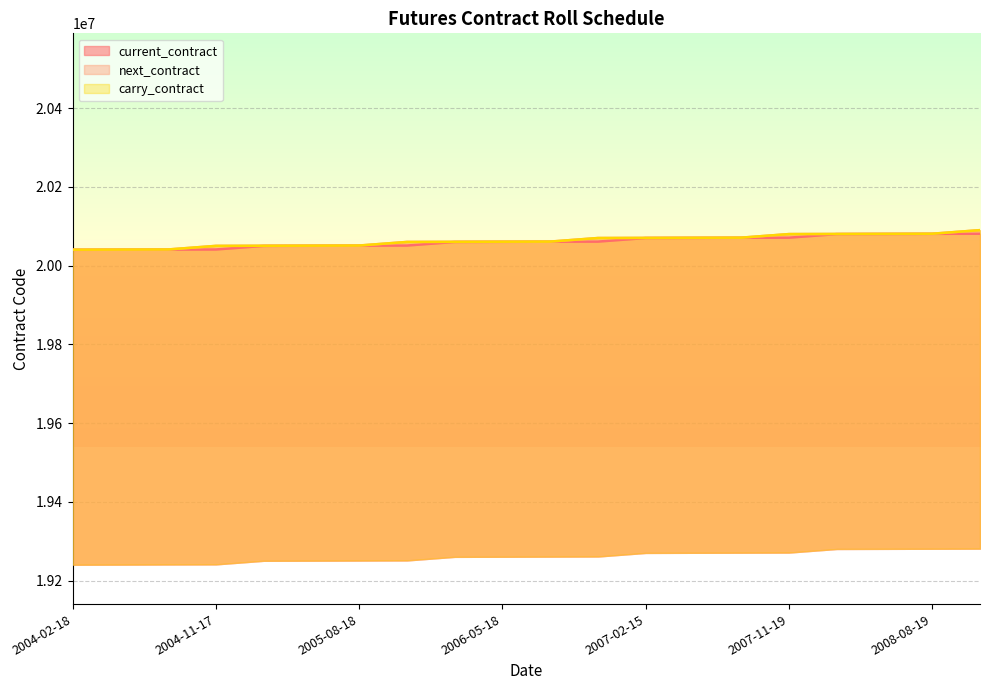

True or false: carry_contract and current_contract cross at least once.

False